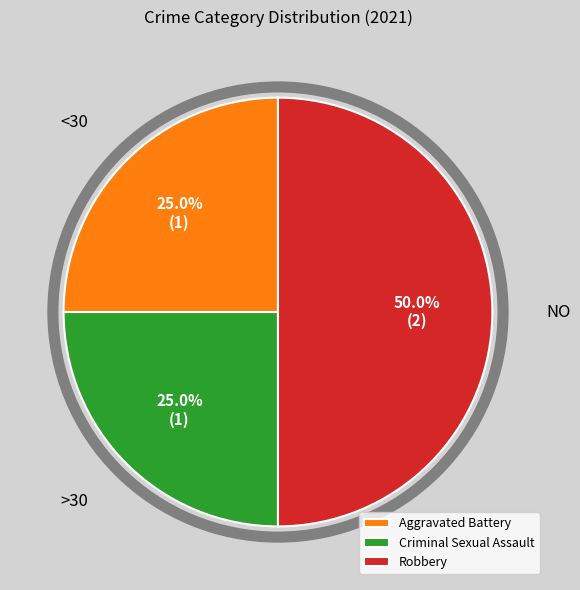

To the nearest percent, what is the difference between the largest and smallest slice percentages?

25%